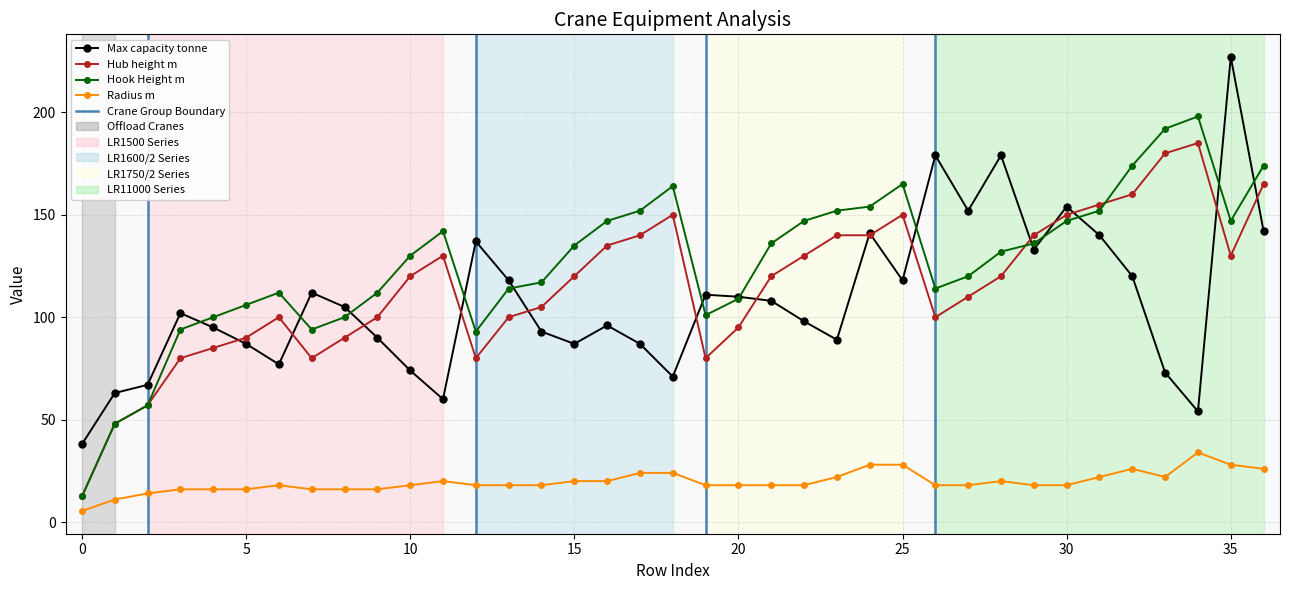

What is the difference between the second highest and second lowest values in the Hook Height m series?

144.0